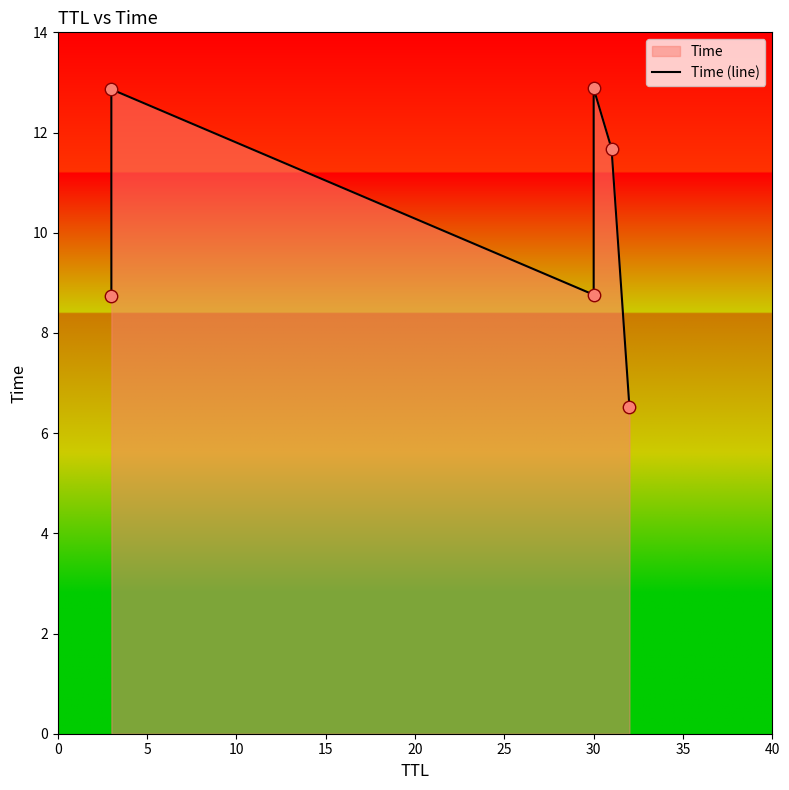

Between 15 and 5, which is larger?

15